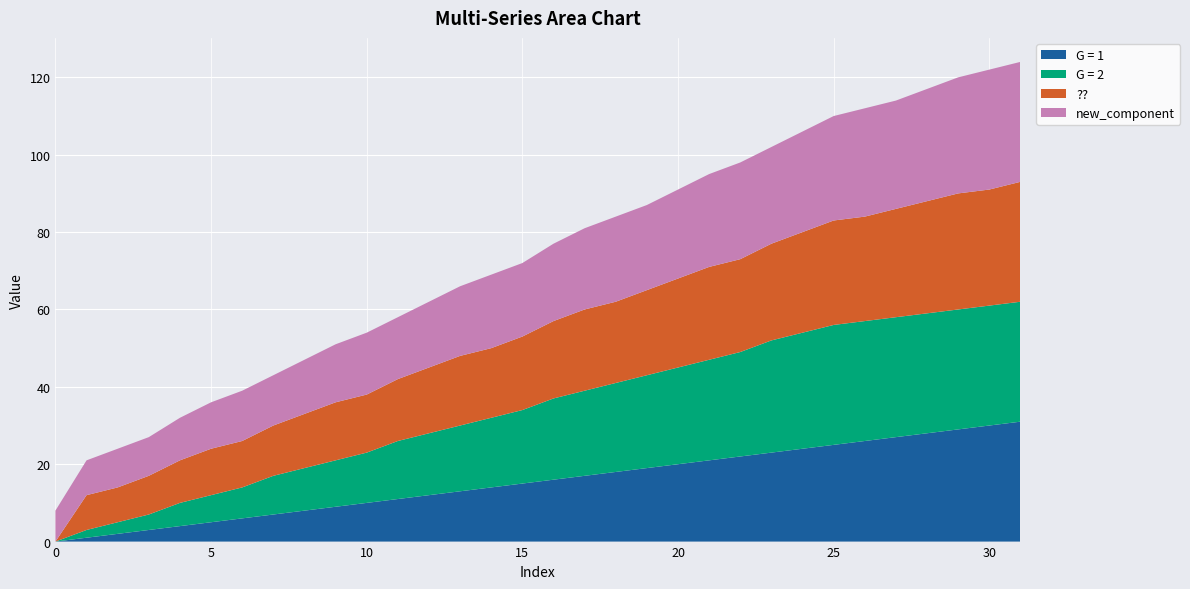

Reading right to left, extract all data points from this chart.

G = 1: 31=31	30=30	29=29	28=28	27=27	26=26	25=25	24=24	23=23	22=22	21=21	20=20	19=19	18=18	17=17	16=16	15=15	14=14	13=13	12=12	11=11	10=10	9=9	8=8	7=7	6=6	5=5	4=4	3=3	2=2	1=1	0=0
G = 2: 31=31	30=31	29=31	28=31	27=31	26=31	25=31	24=30	23=29	22=27	21=26	20=25	19=24	18=23	17=22	16=21	15=19	14=18	13=17	12=16	11=15	10=13	9=12	8=11	7=10	6=8	5=7	4=6	3=4	2=3	1=2	0=0
??: 31=31	30=30	29=30	28=29	27=28	26=27	25=27	24=26	23=25	22=24	21=24	20=23	19=22	18=21	17=21	16=20	15=19	14=18	13=18	12=17	11=16	10=15	9=15	8=14	7=13	6=12	5=12	4=11	3=10	2=9	1=9	0=0
new_component: 31=31	30=31	29=30	28=29	27=28	26=28	25=27	24=26	23=25	22=25	21=24	20=23	19=22	18=22	17=21	16=20	15=19	14=19	13=18	12=17	11=16	10=16	9=15	8=14	7=13	6=13	5=12	4=11	3=10	2=10	1=9	0=8